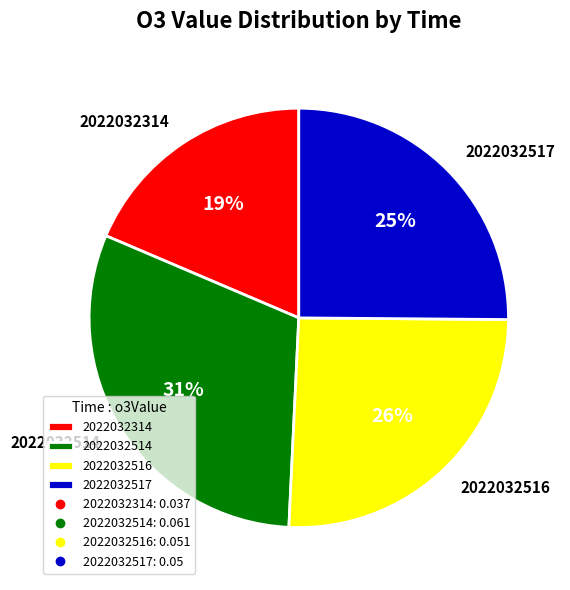

What is the largest slice in the pie chart?

2022032514